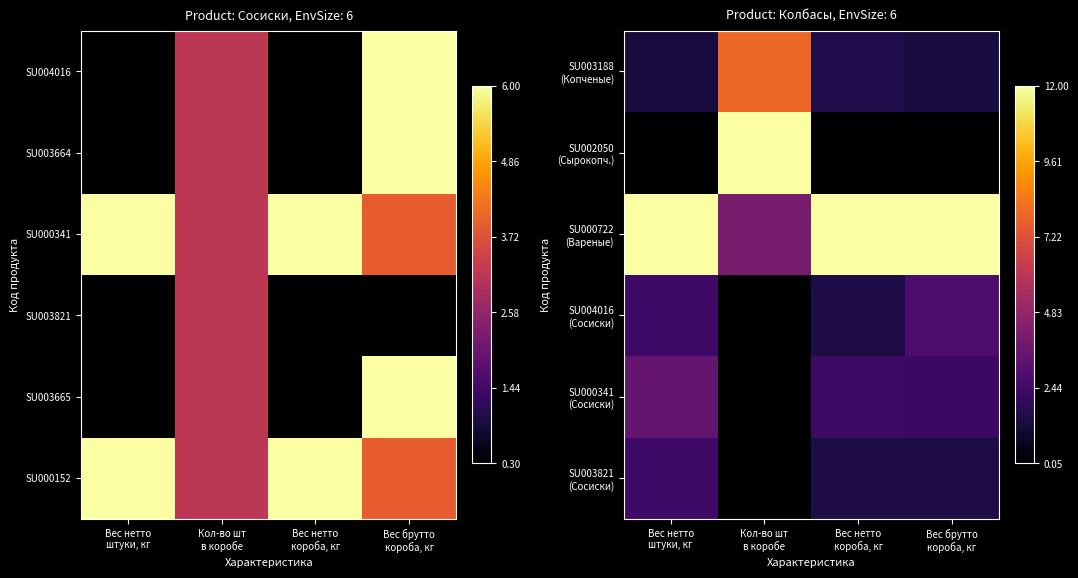

At how many categories does at least one series exceed 0?

4